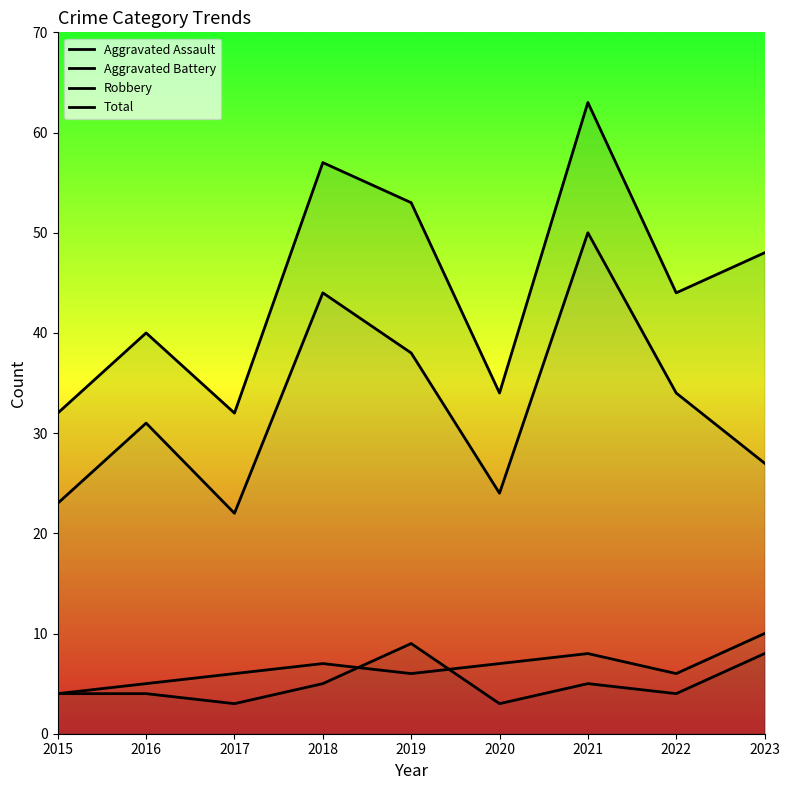

What is the maximum value for Total?

63